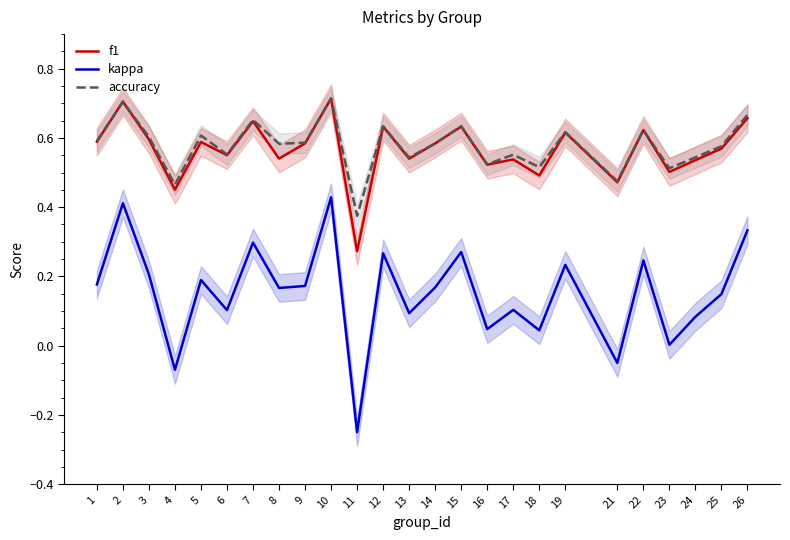

How many lines are shown in the chart?

3